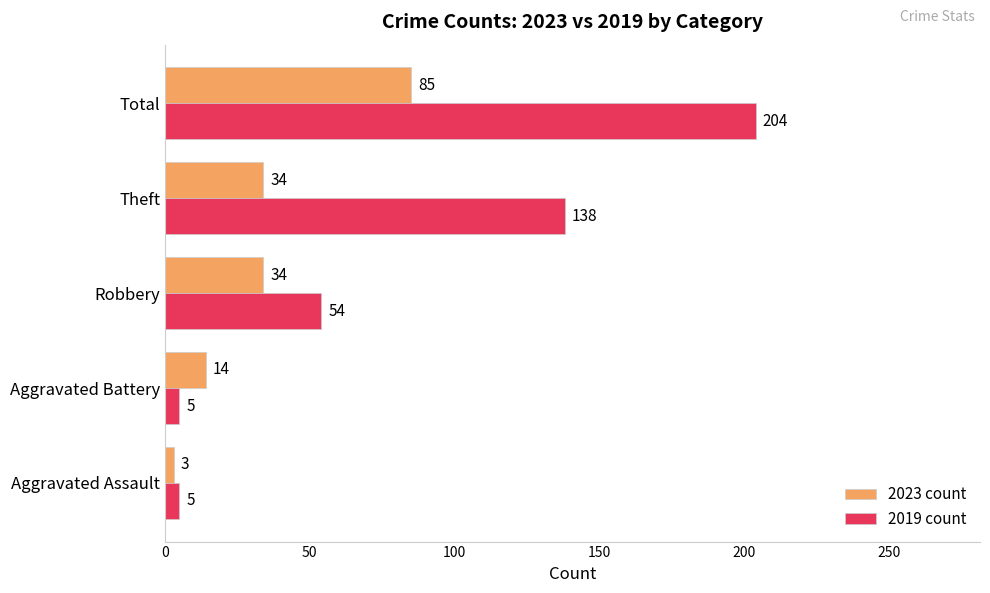

The 2019 count series shows 5 at Aggravated Assault. True or false?

True